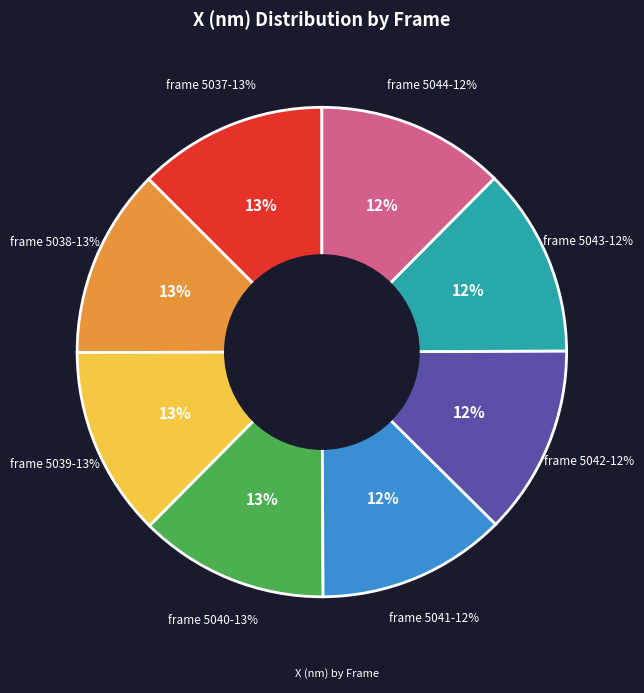

What is the total percentage of 5040 and 5042?

25.0%